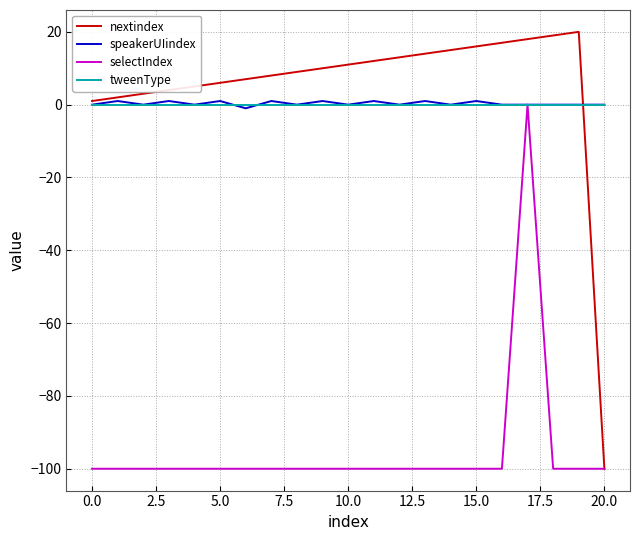

Which series has the largest range (max minus min)?

nextindex